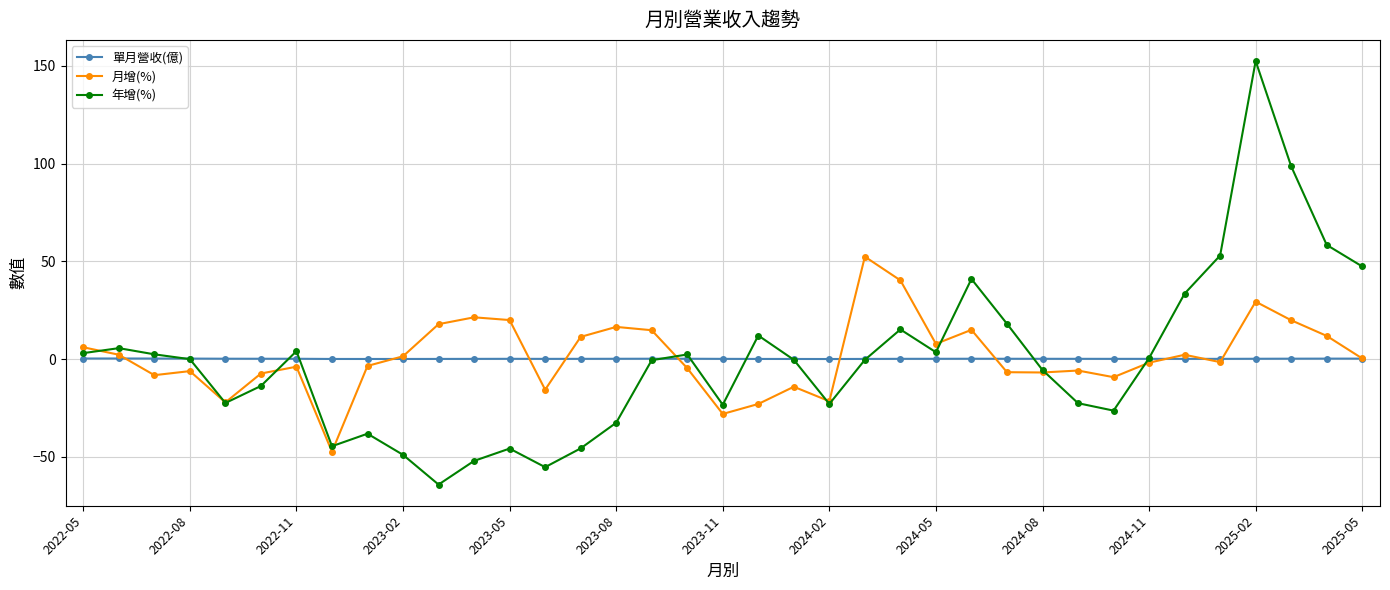

What is the average value of the 單月營收(億) series?

0.2